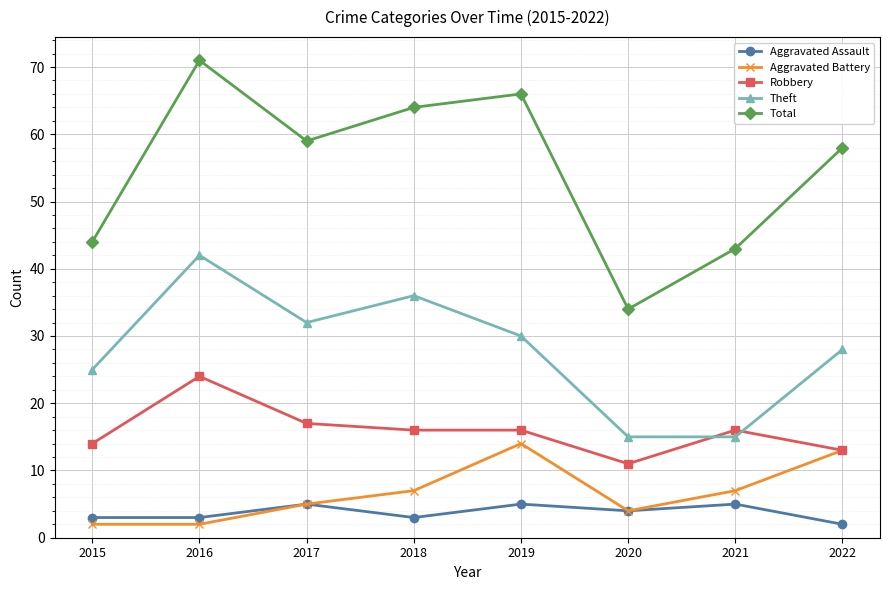

How many values in the Total series are below 59?

4